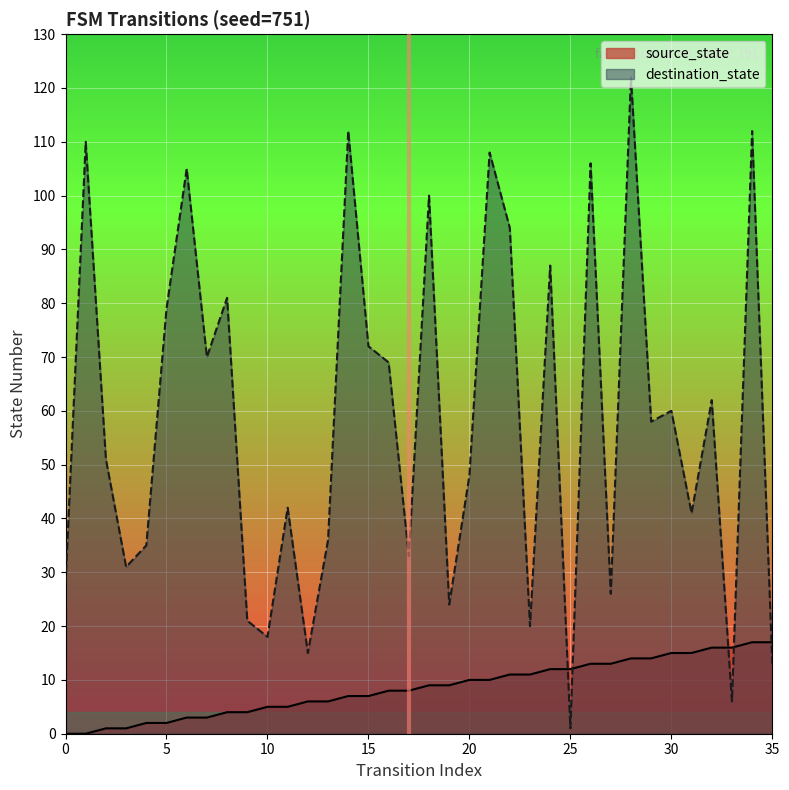

What is the value of the destination_state point at the 22nd from the left?

108